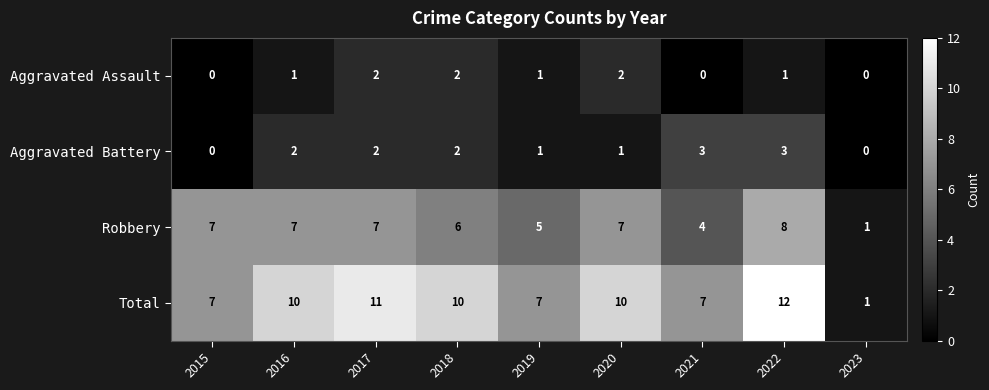

At 2021, list the series in order from smallest to largest.

Aggravated Assault, Aggravated Battery, Robbery, Total